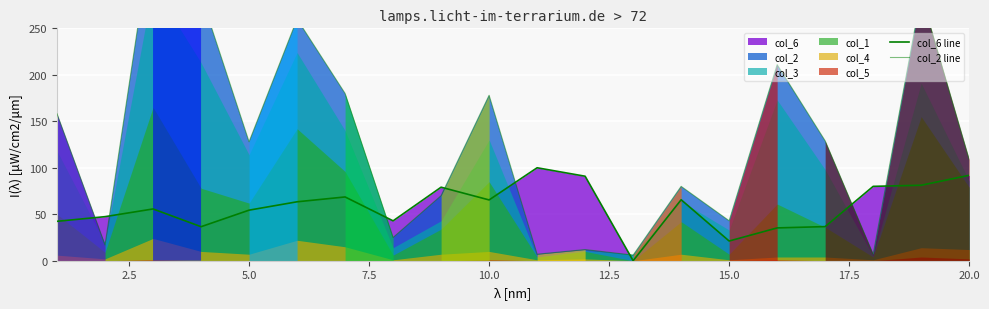

Which series ends up on top after the final intersection of col_2 line and col_6 line?

col_2 line